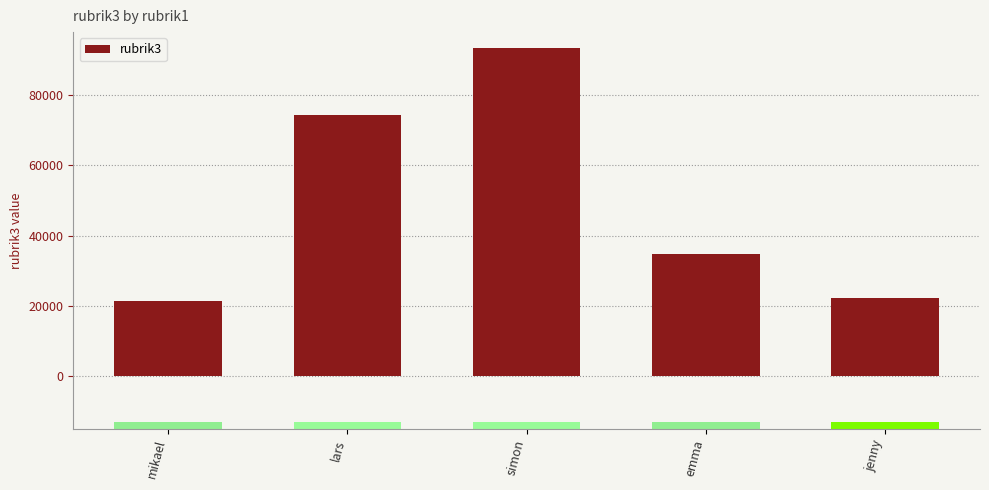

Reading left to right, what are all the values shown in this chart?

mikael=21452	lars=74323	simon=93232	emma=34673	jenny=22234